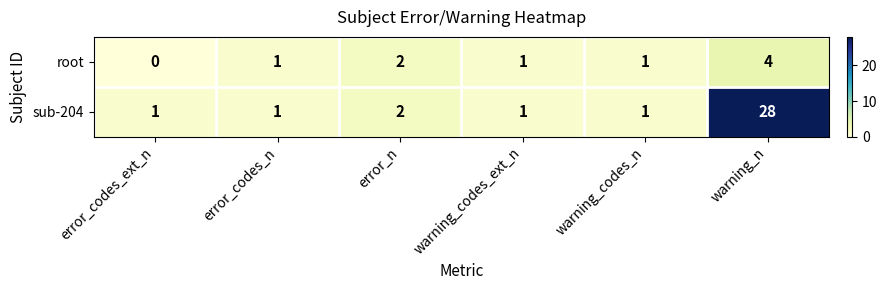

What is the difference between the highest and lowest values at error_codes_ext_n?

1